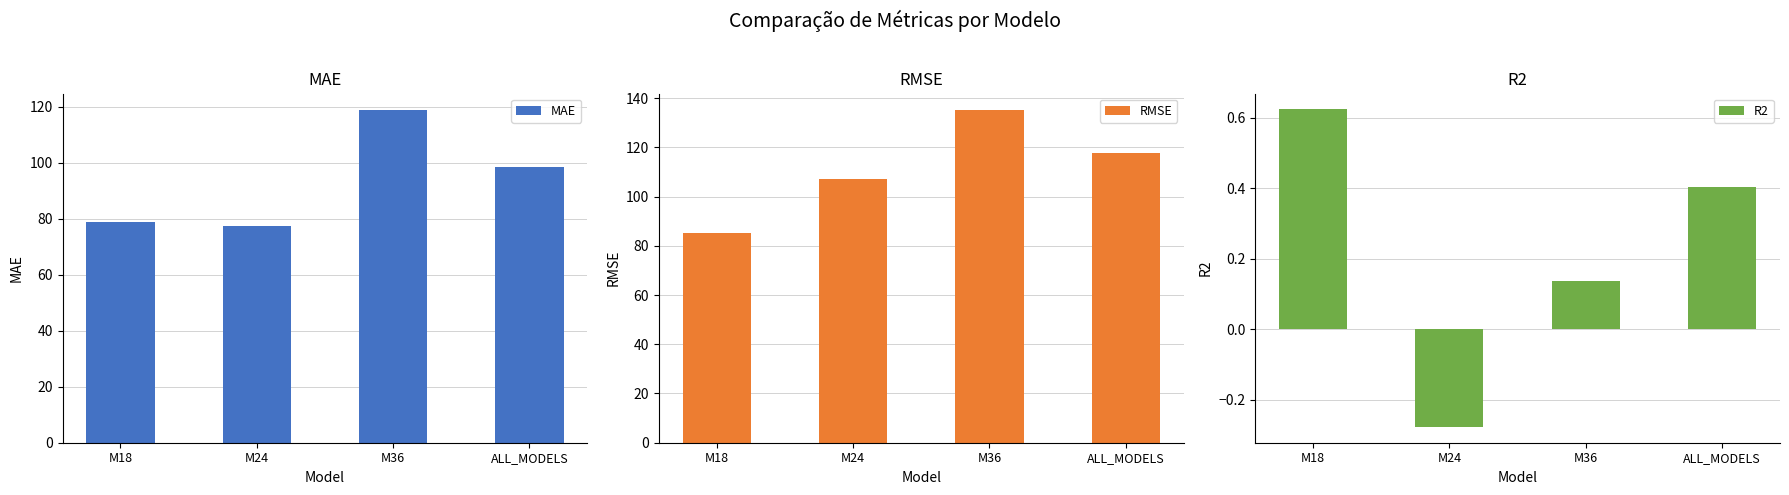

What is the spread (max minus min) of values at ALL_MODELS?

117.2